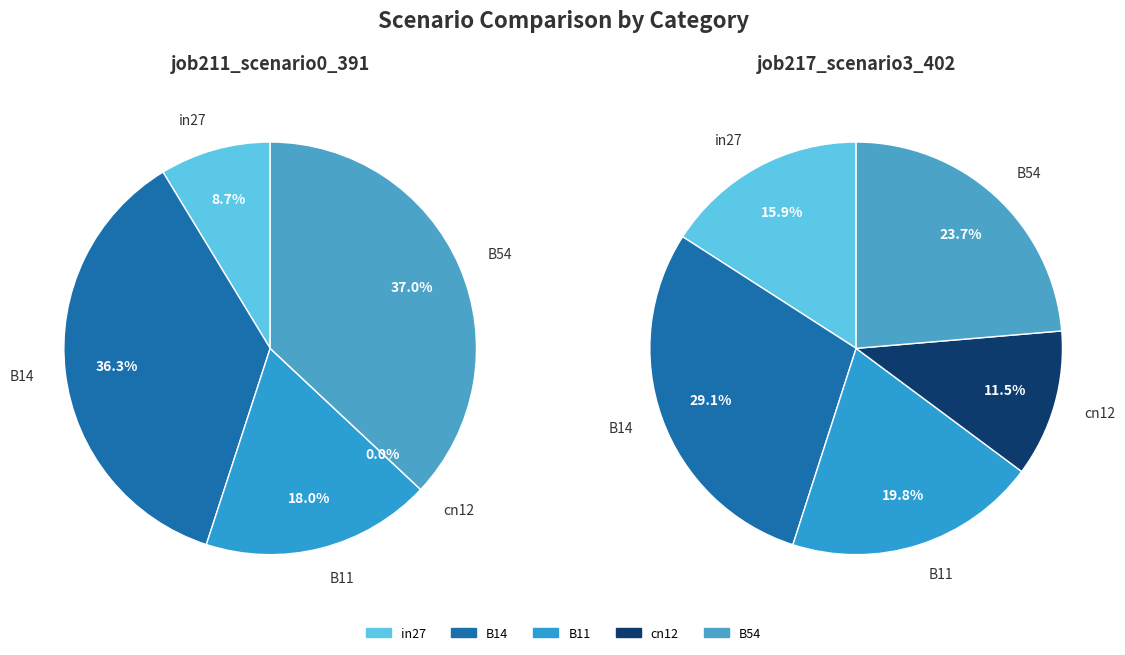

What portion of the pie excludes B14?

63.7%